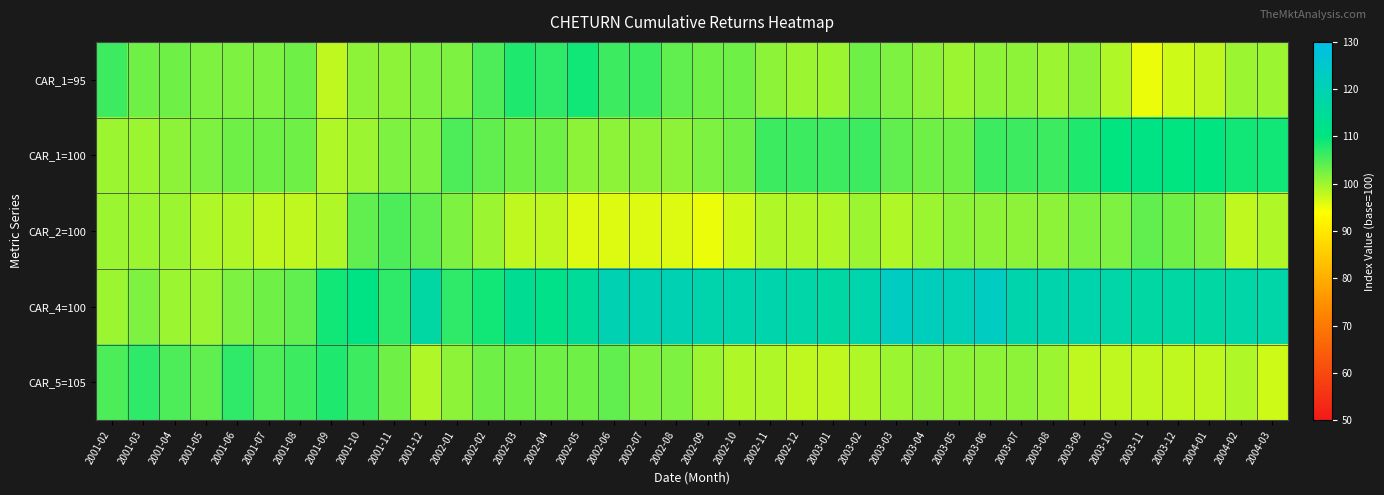

Which series has the largest total across all categories?

CAR_4=100